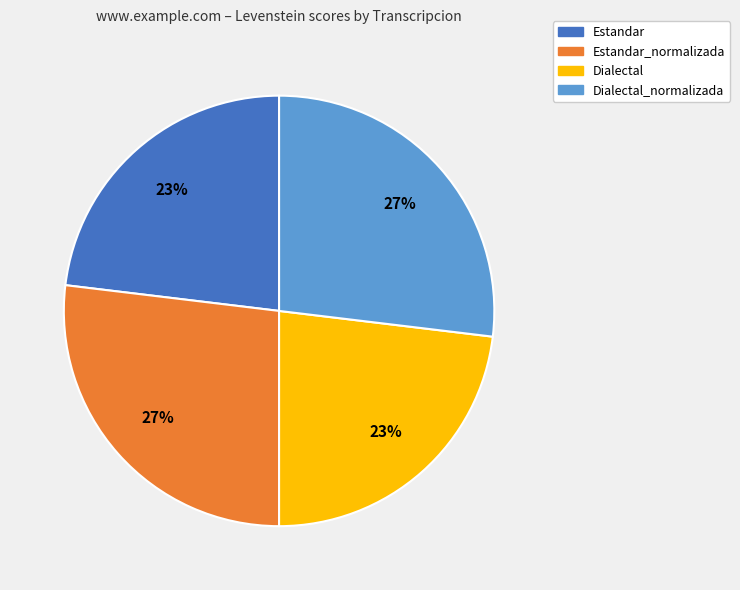

Is the sum of Dialectal and Estandar greater than half?

No